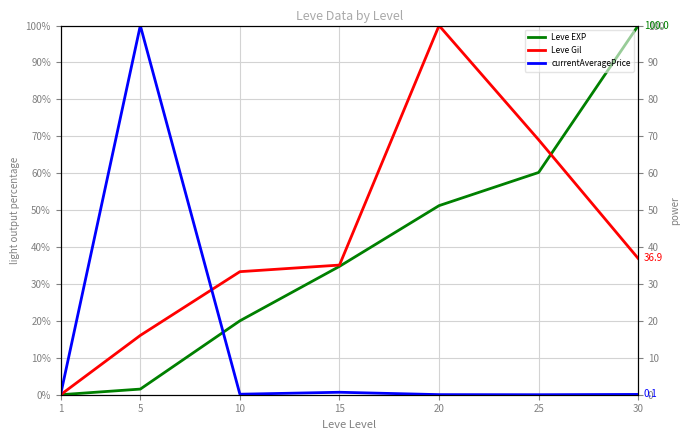

Reading left to right, transcribe all the data shown in this chart.

Leve EXP: 0.0	1.5	20.0	34.8	51.2	60.2	100.0
Leve Gil: 0.0	16.1	33.3	35.1	100.0	69.0	36.9
currentAveragePrice: 0.1	100.0	0.1	0.7	0.0	0.0	0.1